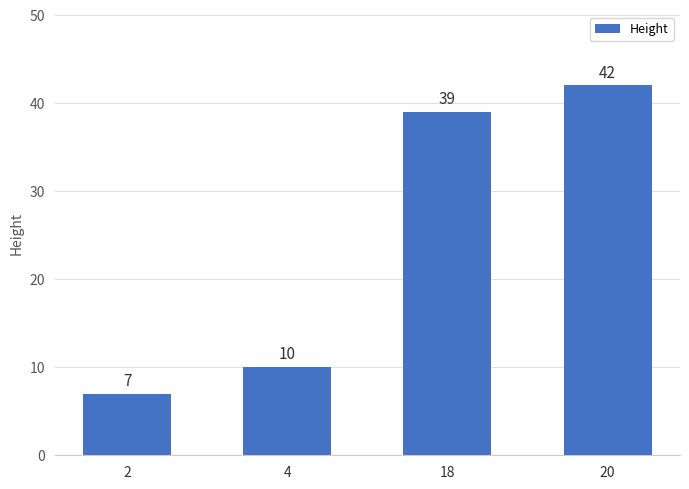

What is the sum of the values at 20 and 4?

52